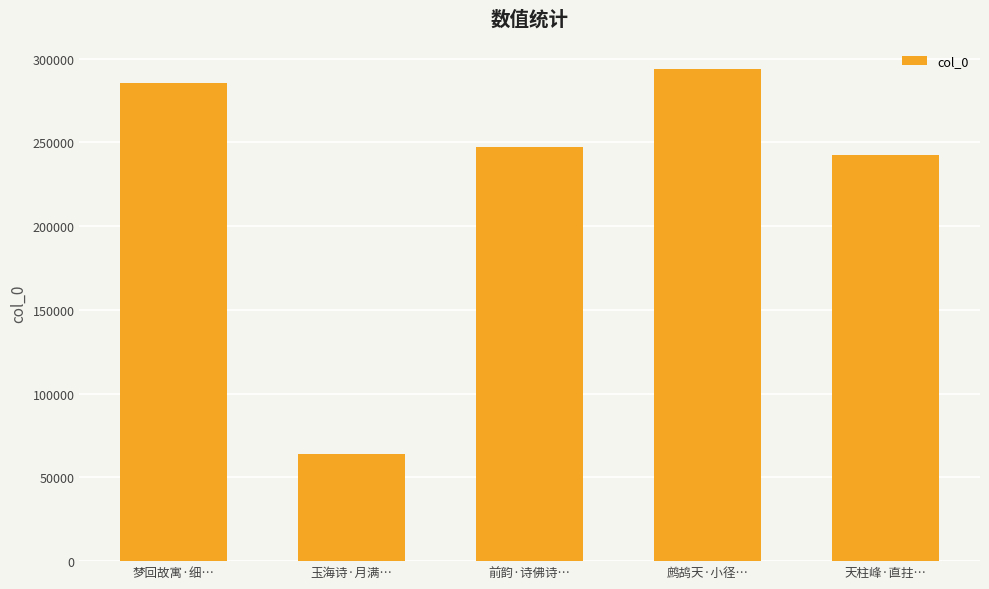

Rank the categories by value from highest to lowest.

鹧鸪天·小径…, 梦回故寓·细…, 前韵·诗佛诗…, 天柱峰·直拄…, 玉海诗·月满…